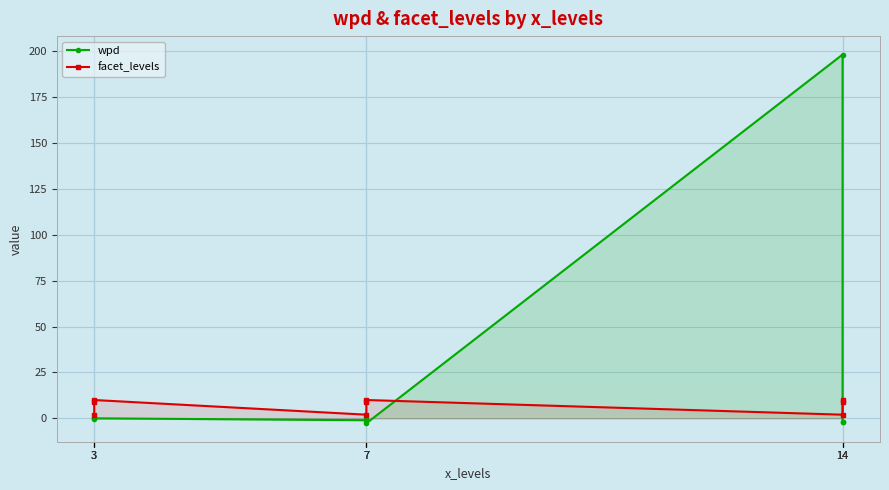

Reading left to right, list all the values displayed in this chart.

wpd: 3=-0.0	3=-0.4	3=0.0	7=-1.0	7=-0.6	7=-2.7	14=198.3	14=-2.0	14=-2.0
facet_levels: 3=2.0	3=9.0	3=10.0	7=2.0	7=9.0	7=10.0	14=2.0	14=9.0	14=10.0